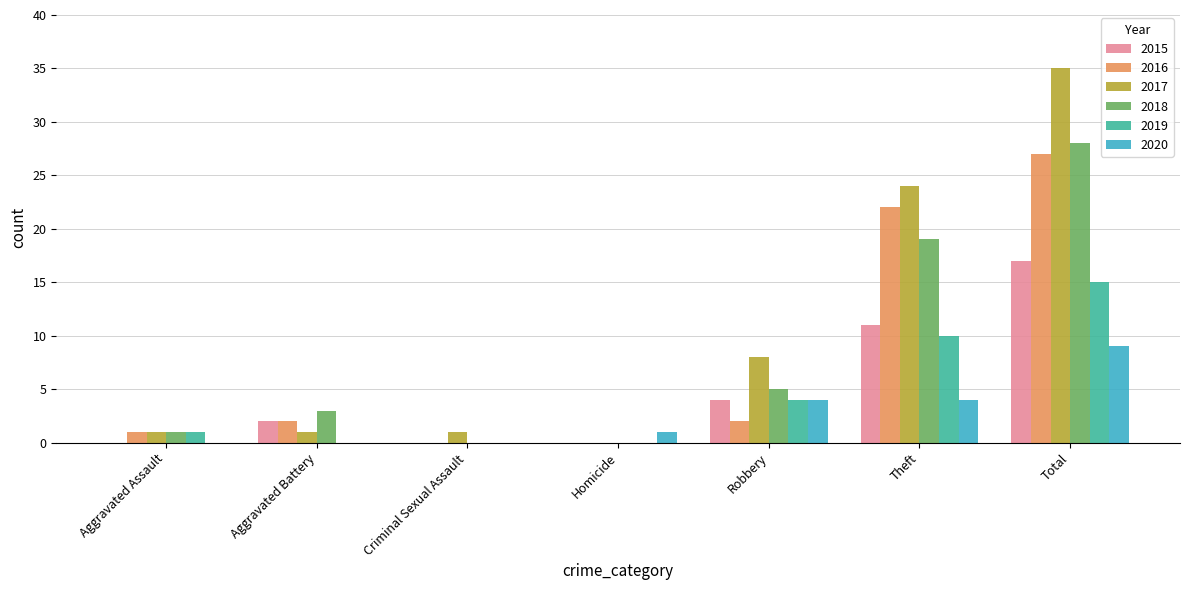

The value of 2015 at Aggravated Assault is 0. True or false?

True